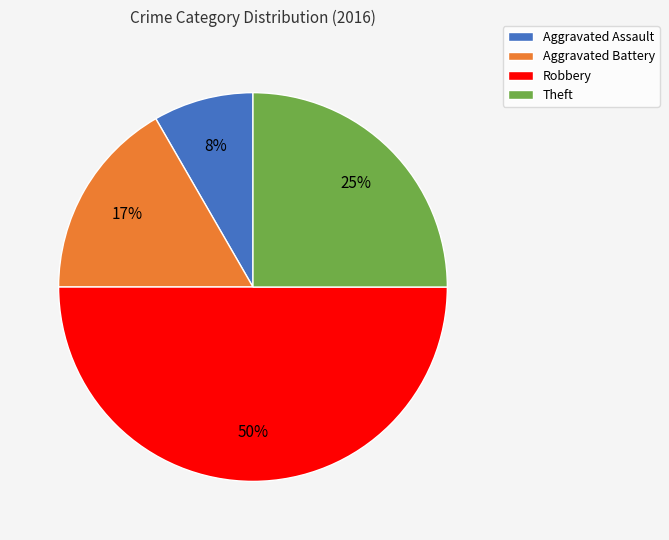

To the nearest percent, what portion does Aggravated Battery represent?

17%